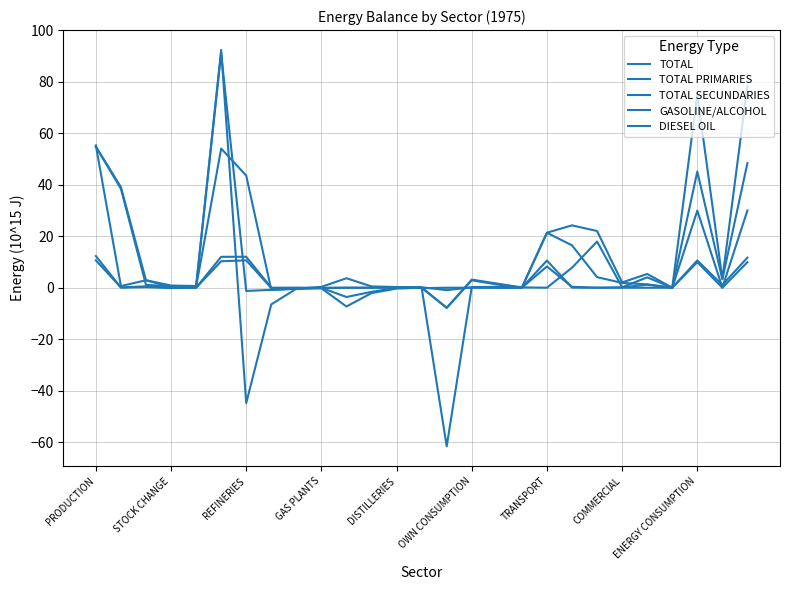

Does the chart display data point markers on the line(s)?

No